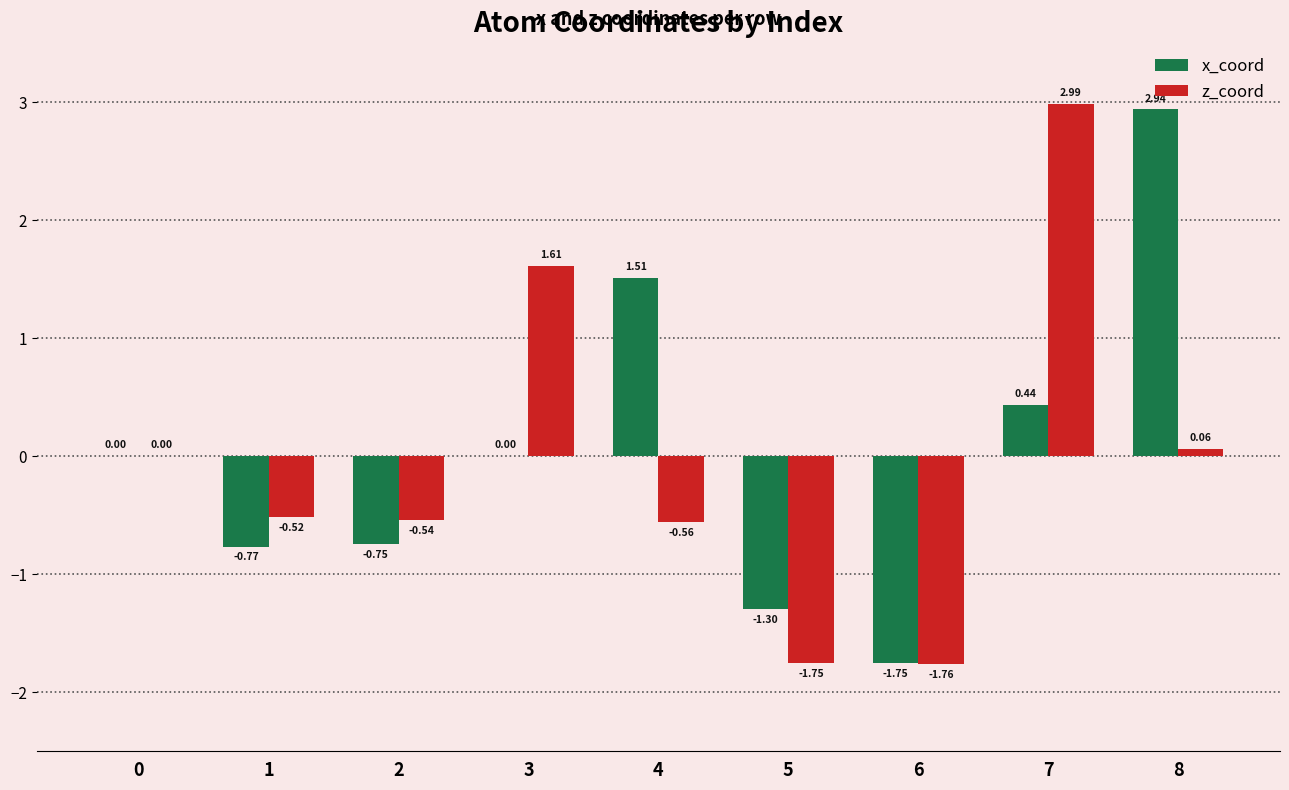

How many data points does each series have?

9